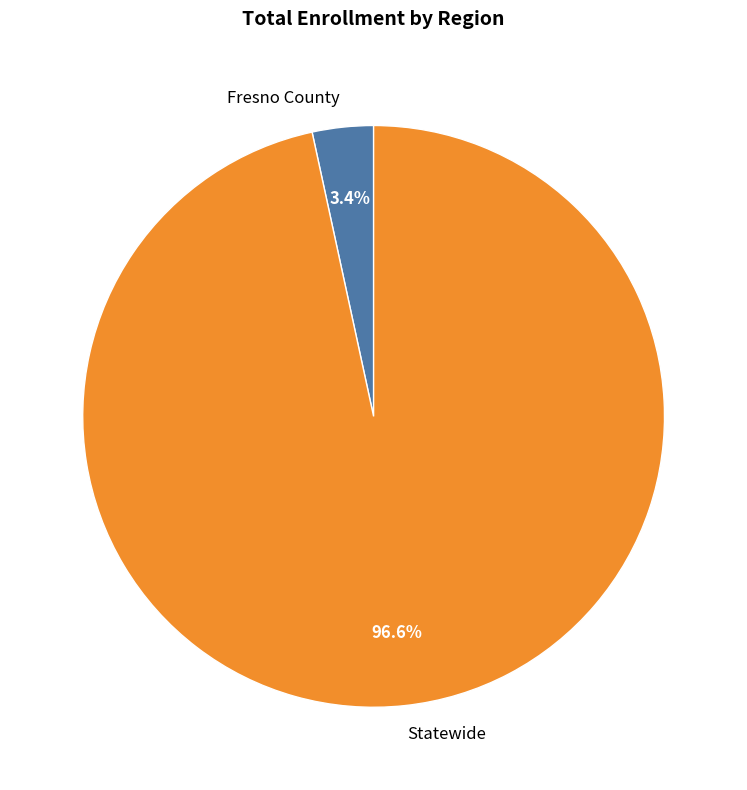

The Fresno County slice represents 3% of the pie. True or false?

True